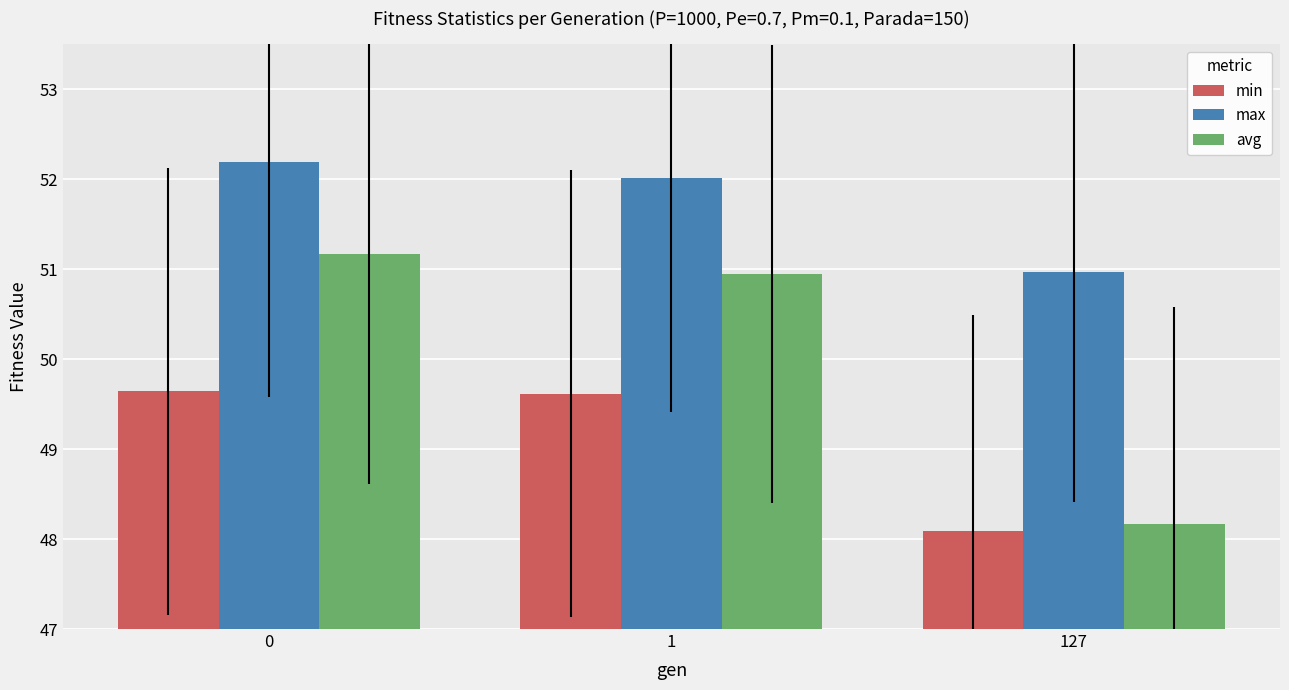

What is the value of the min bar at the 1st from the left?

49.6